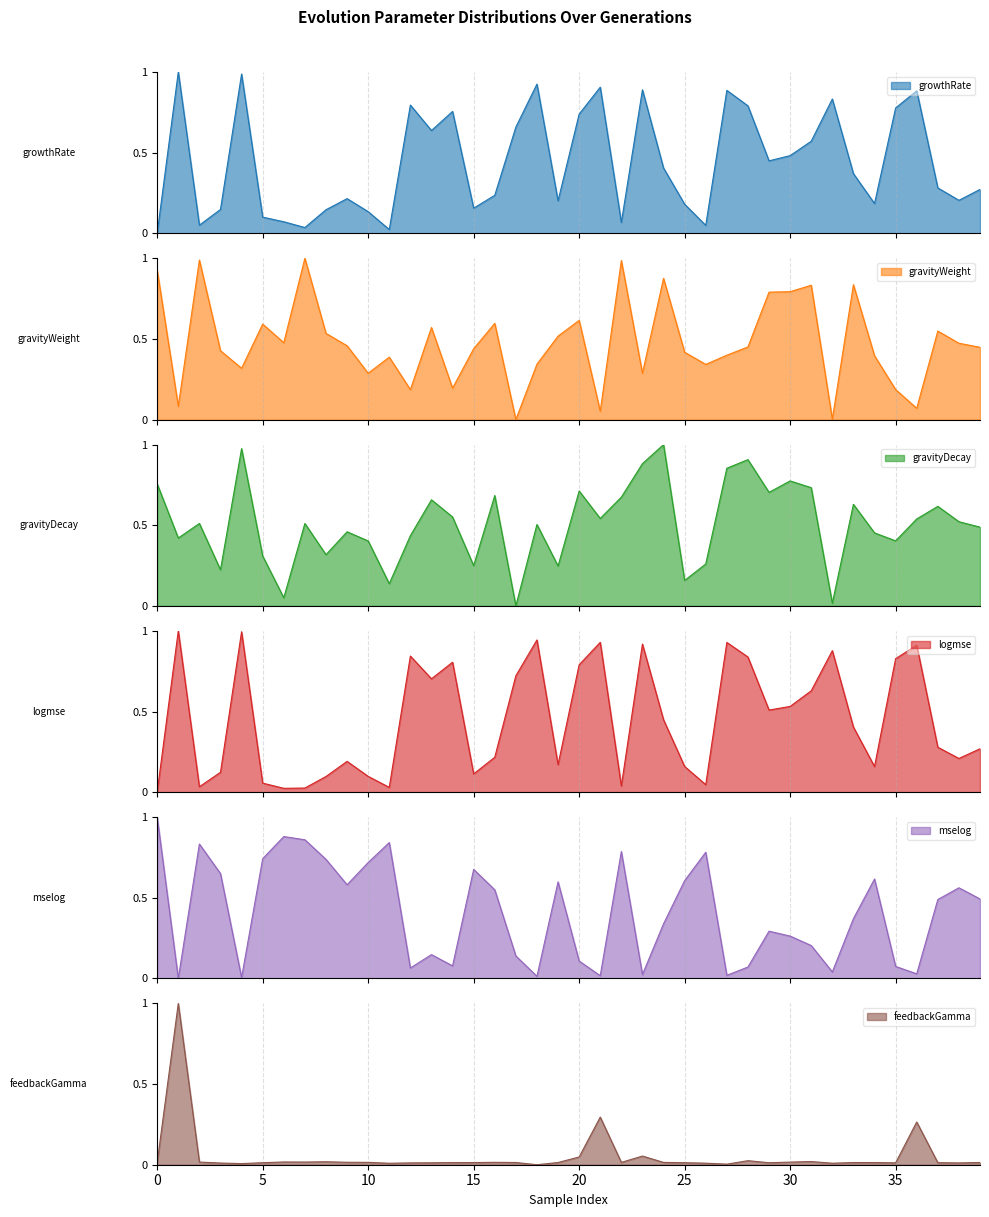

How many positive values does the gravityWeight series have?

39